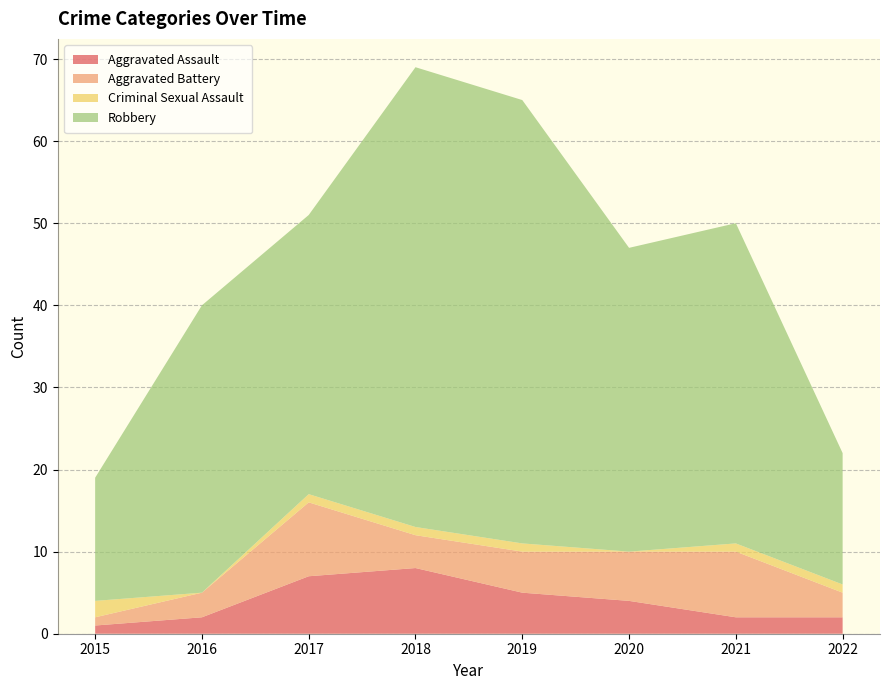

Reading left to right, extract all data points from this chart.

Aggravated Assault: 2015=1	2016=2	2017=7	2018=8	2019=5	2020=4	2021=2	2022=2
Aggravated Battery: 2015=1	2016=3	2017=9	2018=4	2019=5	2020=6	2021=8	2022=3
Criminal Sexual Assault: 2015=2	2016=0	2017=1	2018=1	2019=1	2020=0	2021=1	2022=1
Robbery: 2015=15	2016=35	2017=34	2018=56	2019=54	2020=37	2021=39	2022=16